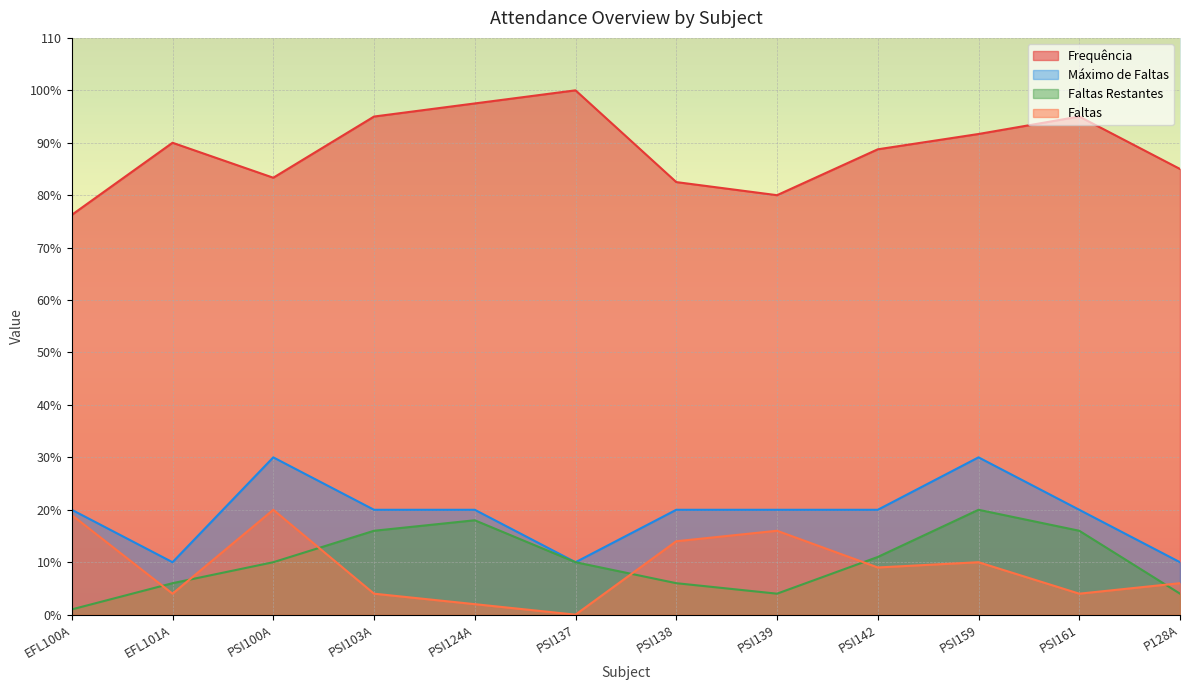

What is the label of the 5th point from the left?

PSI124A